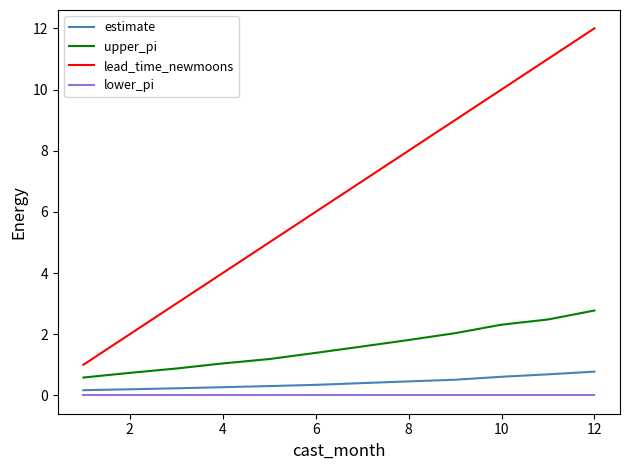

What is the difference between the maximum and minimum values in the upper_pi series?

2.2